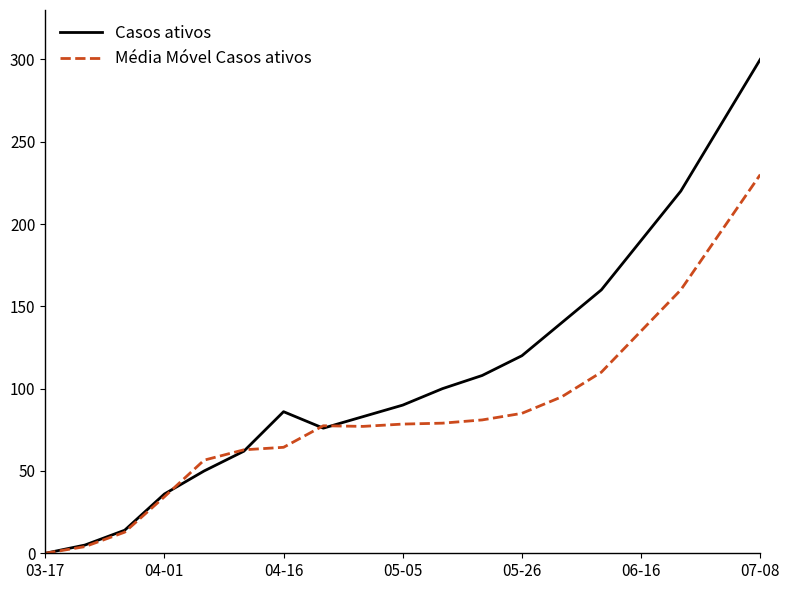

Rank the series by their average value, from highest to lowest.

Casos ativos, Média Móvel Casos ativos